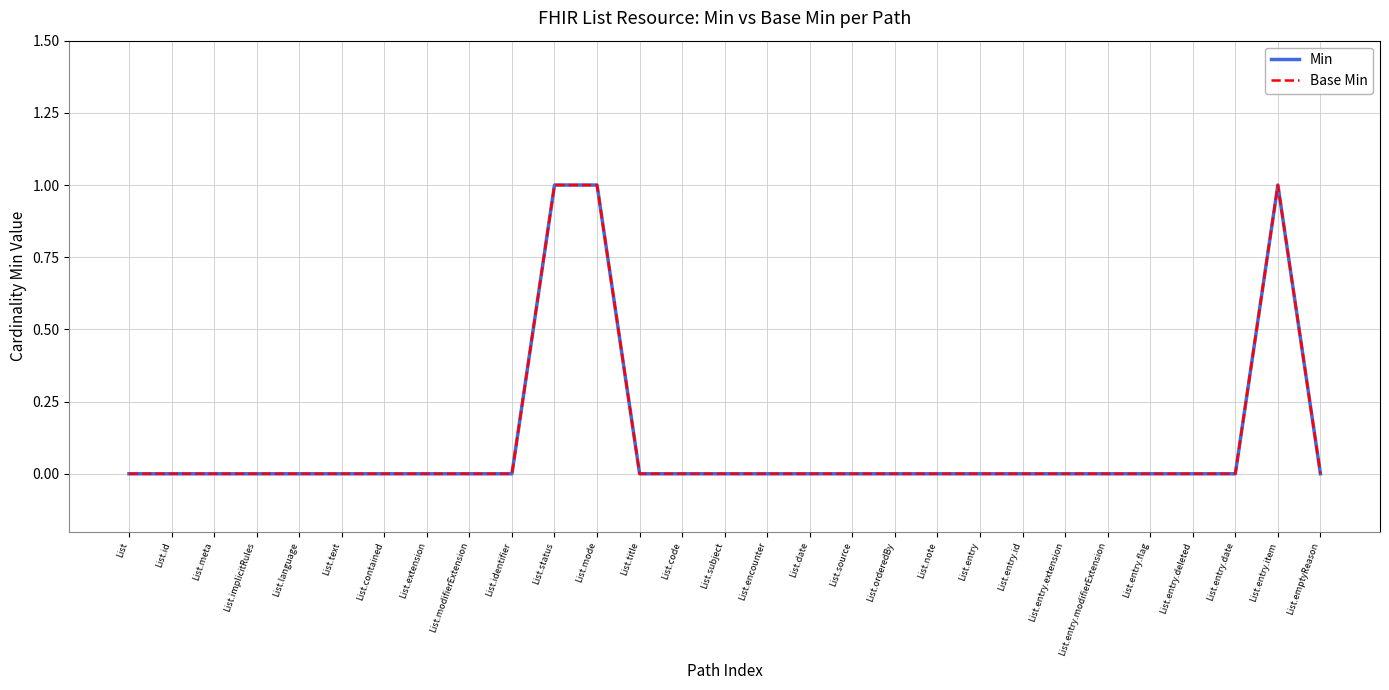

How many interior local peaks does the Base Min series have?

1